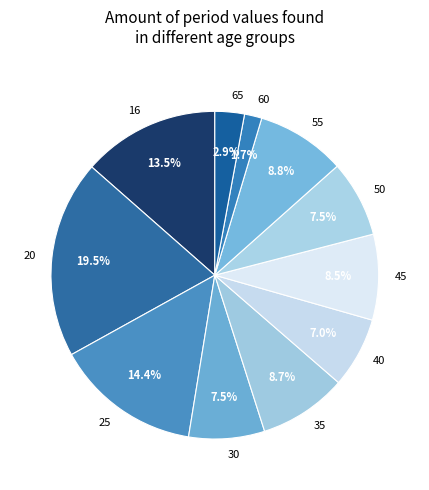

To the nearest percent, what is the difference between the largest and smallest slice percentages?

18%